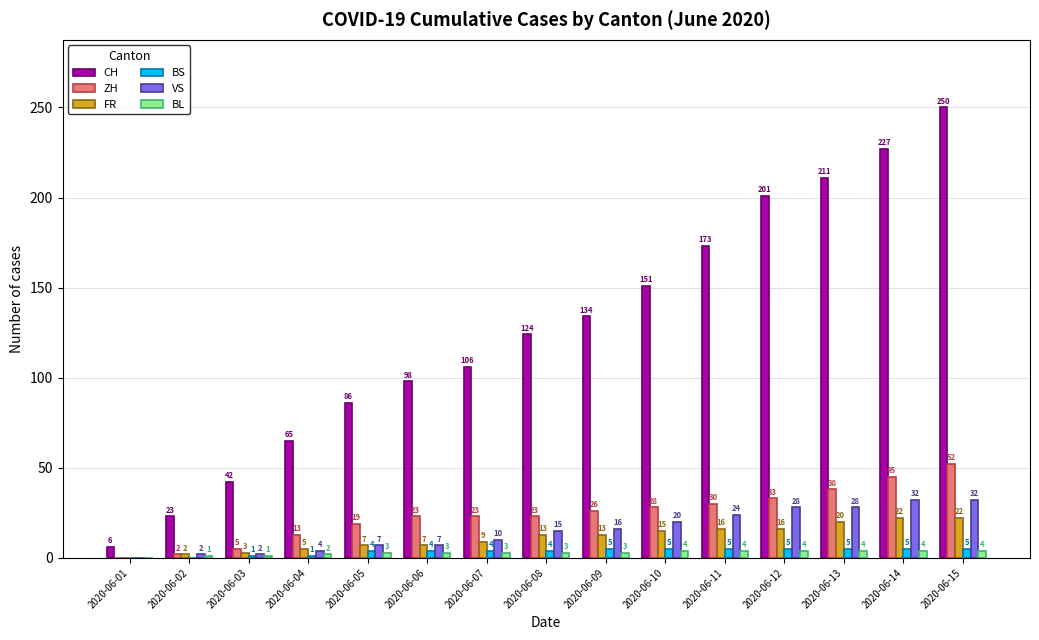

Read the VS value at 2020-06-03.

2